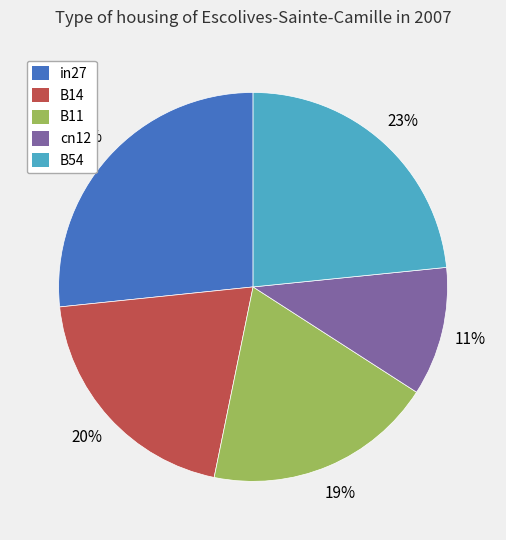

To the nearest percent, what portion does cn12 represent?

11%